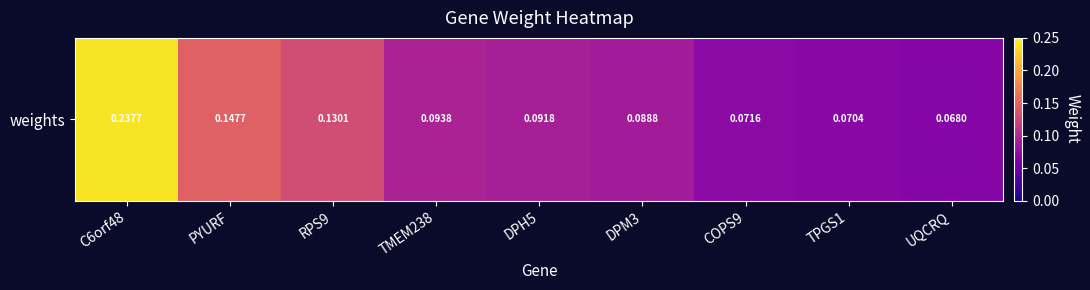

List the labels in order of value, largest first.

C6orf48, PYURF, RPS9, TMEM238, DPH5, DPM3, COPS9, TPGS1, UQCRQ